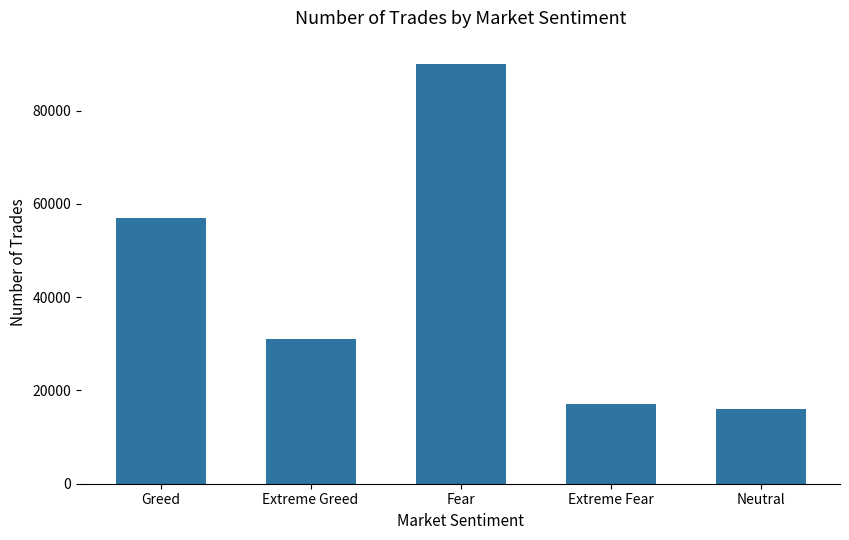

What is the sum of the values at Extreme Greed and Greed?

88000